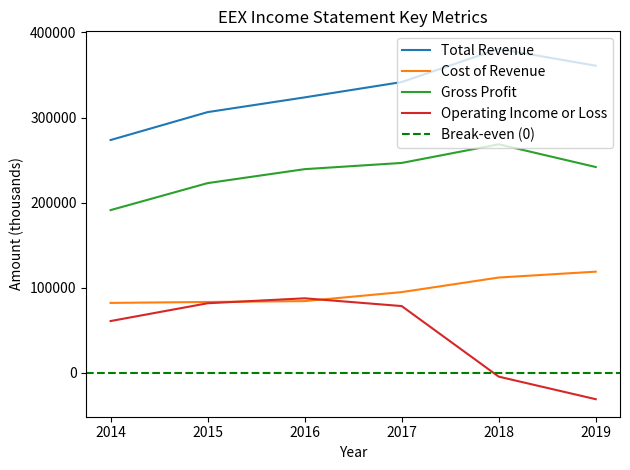

What is the total value across all series at 2016?

735200